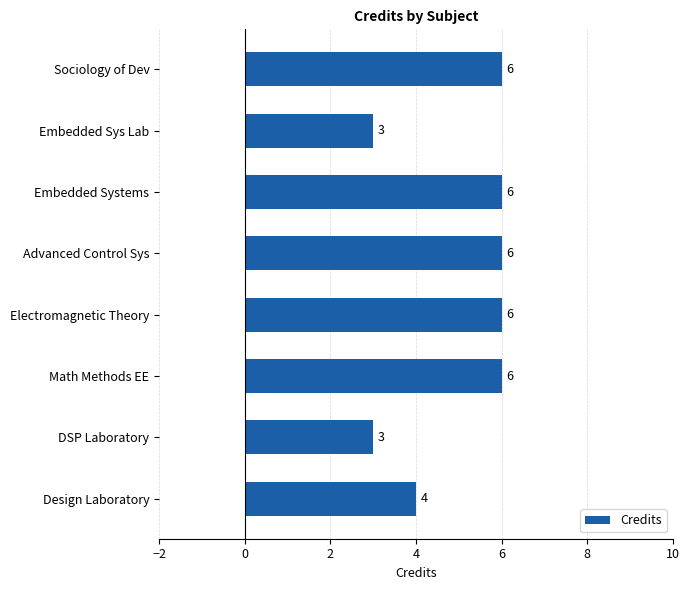

What is the average value?

5